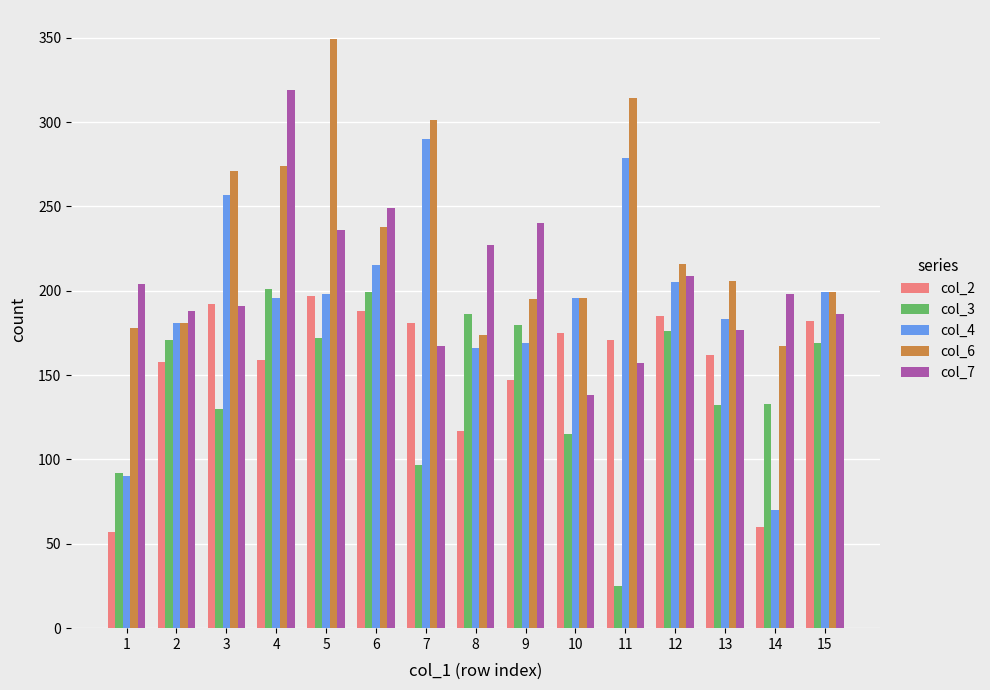

What is the highest value of the col_3 series?

201